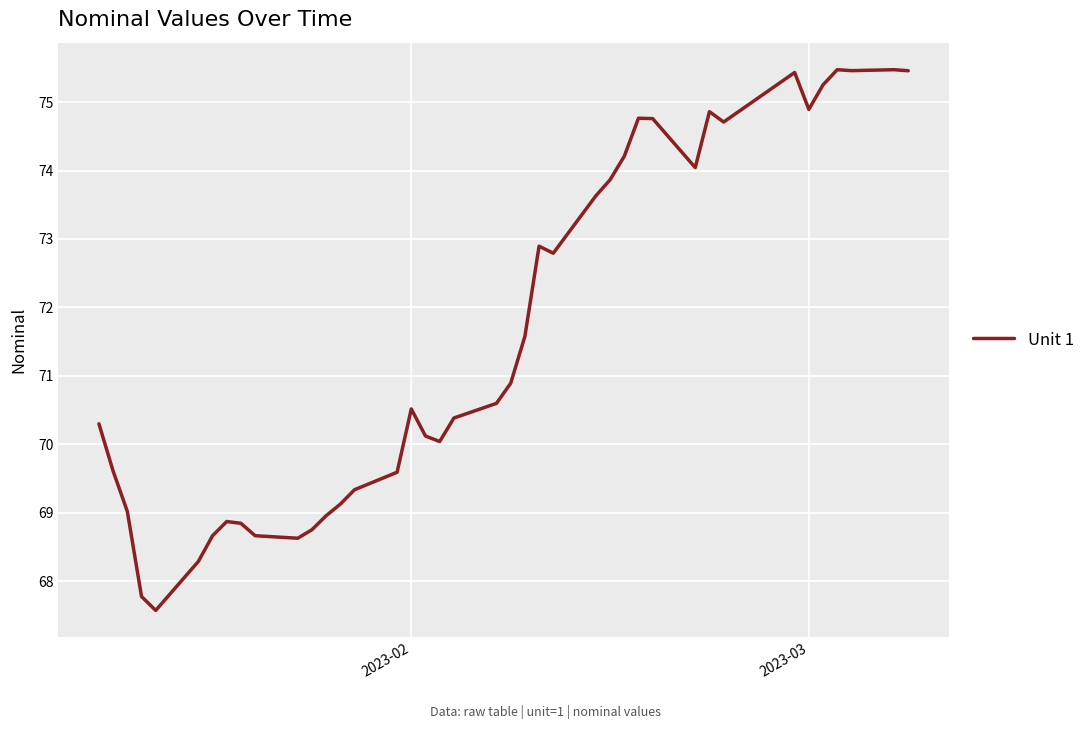

What is the difference between the maximum and minimum values?

7.9